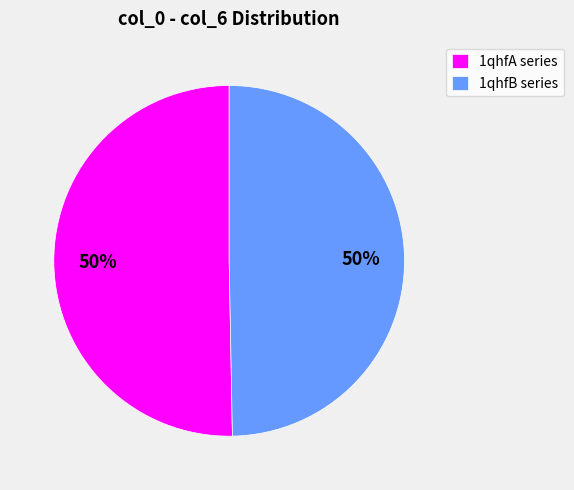

Do 1qhfA series and 1qhfB series together represent more than half of the pie?

Yes